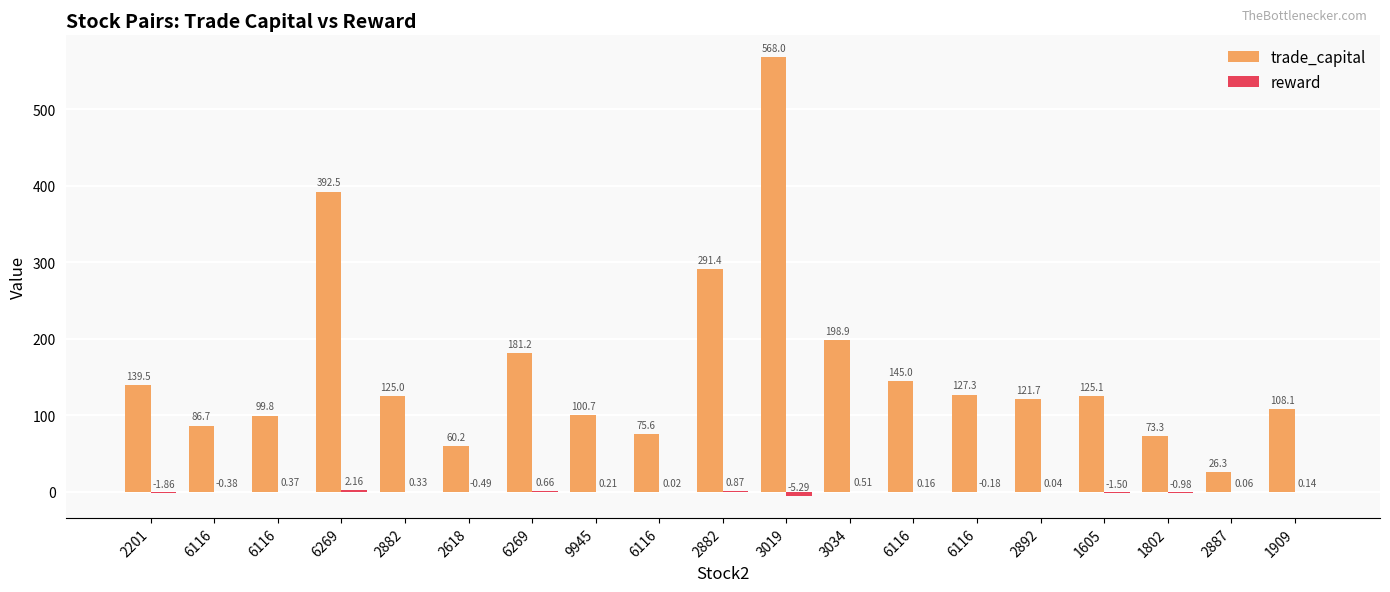

What is the sum of the reward values at 6116 and 3034?

0.7